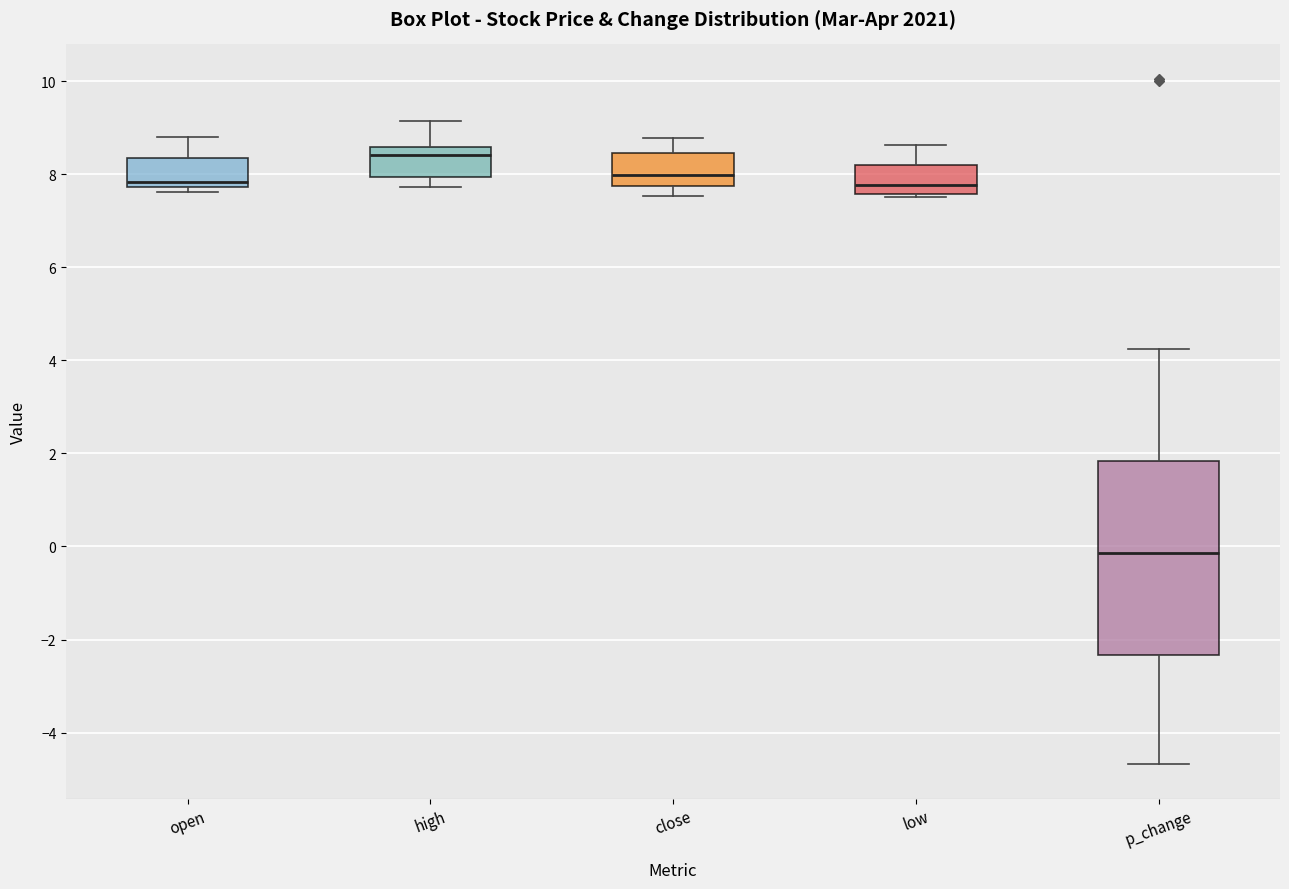

Reading left to right, transcribe this box plot: for each box, give where its median line is, the range the box spans, and where its two whiskers end, as read against the y-axis. The values are not printed on the chart, so give them approximately, as read against the axis.

open: median 7.8 (just above the box's lower edge), box 7.8 to 8.4, whiskers 7.6 to 8.8
high: median 8.4, box 8.0 to 8.6, whiskers 7.8 to 9.2
close: median 8.0, box 7.8 to 8.4, whiskers 7.6 to 8.8
low: median 7.8, box 7.6 to 8.2, whiskers 7.6 (just below the box's lower edge) to 8.6
p_change: median -0.2, box -2.4 to 1.8, whiskers -4.6 to 4.2